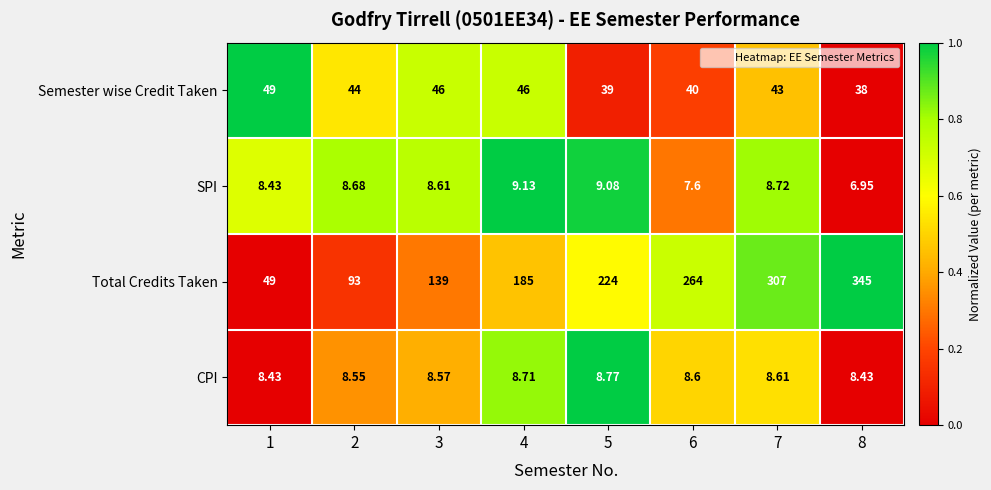

Which series changed the most between 1 and 2?

Total Credits Taken